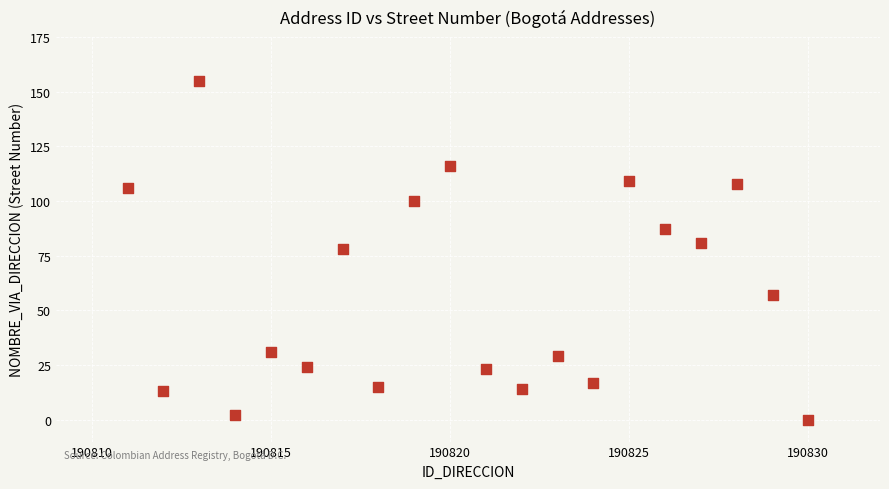

What is the range of Y values (max minus min)?

155